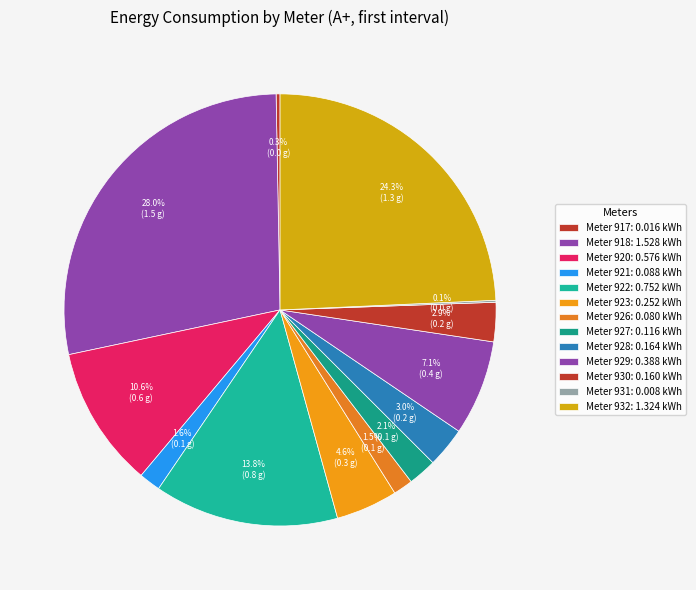

What is the largest slice in the pie chart?

918